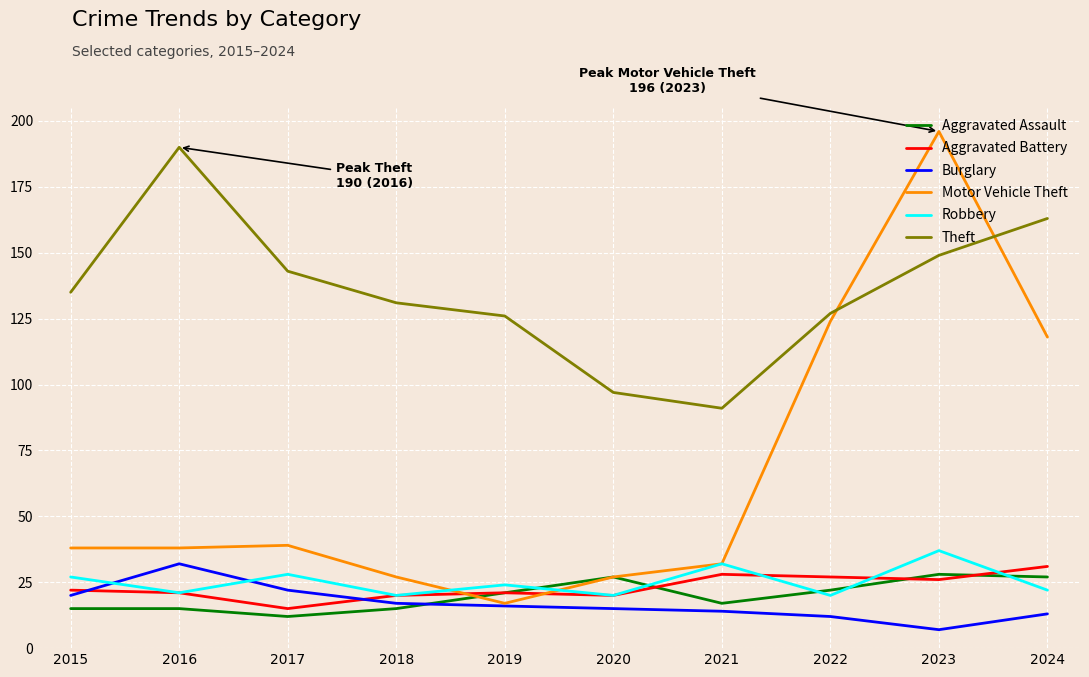

Which category has the highest value across all series?

2023